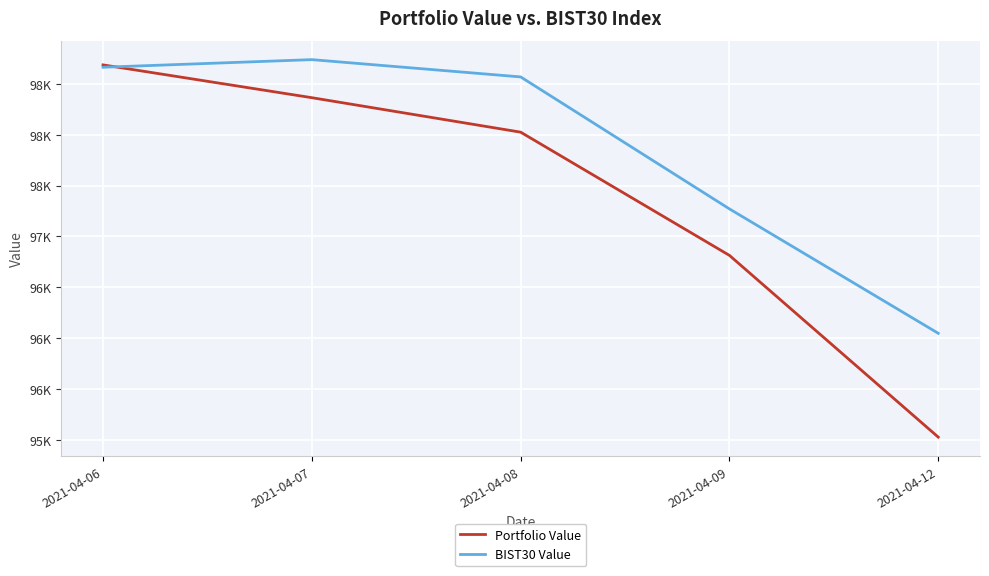

What are all the series names shown in the legend?

Portfolio Value, BIST30 Value